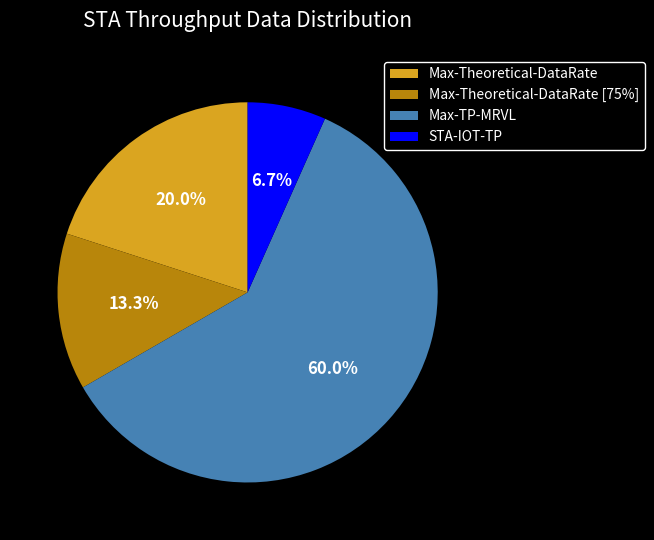

What percentage do Max-Theoretical-DataRate [75%] and Max-TP-MRVL together represent?

73.3%